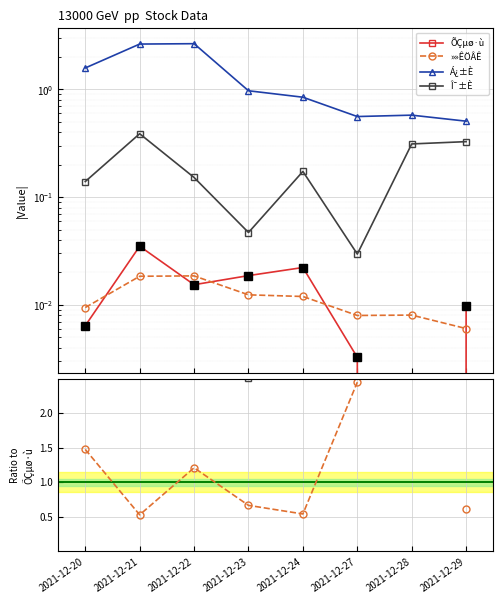

List the series in order of their peak value, lowest first.

ÕÇµø·ù, »»ÊÖÂÊ, Î¯±È, Á¿±È